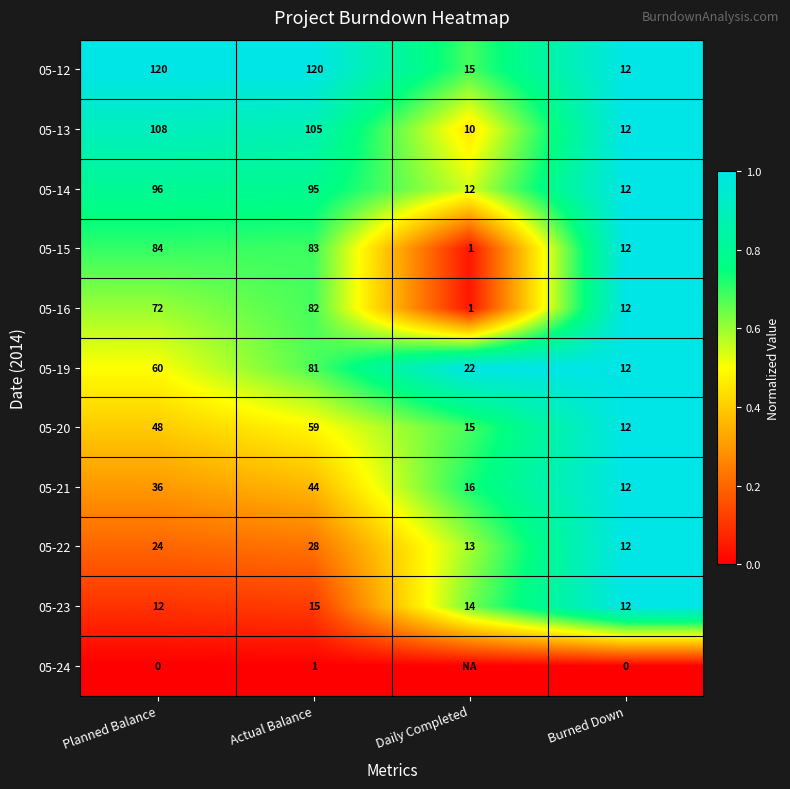

Which category has the highest value in the 05-13 series?

Planned Balance